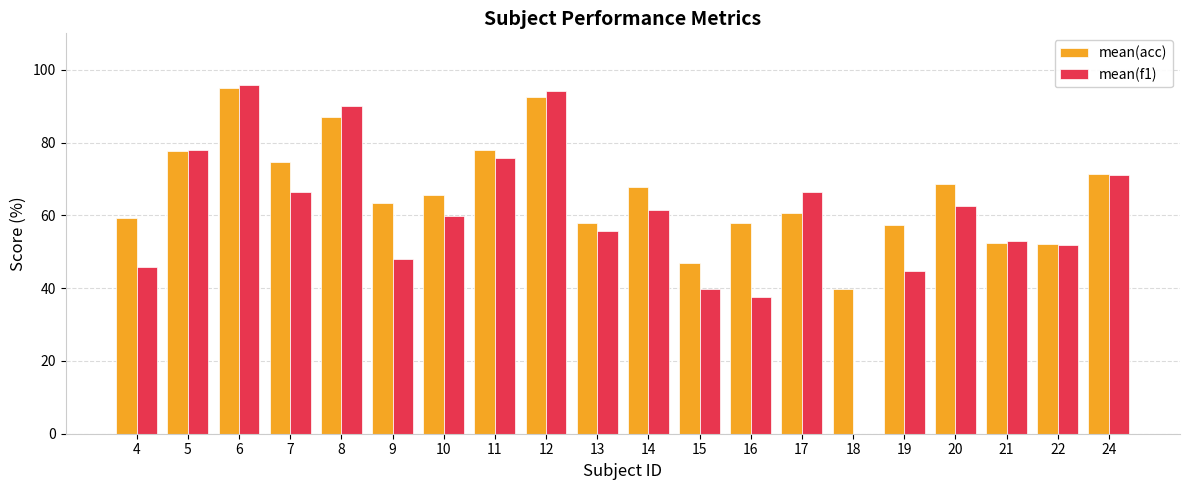

Is it true that mean(acc) equals 102.4 at 16?

False